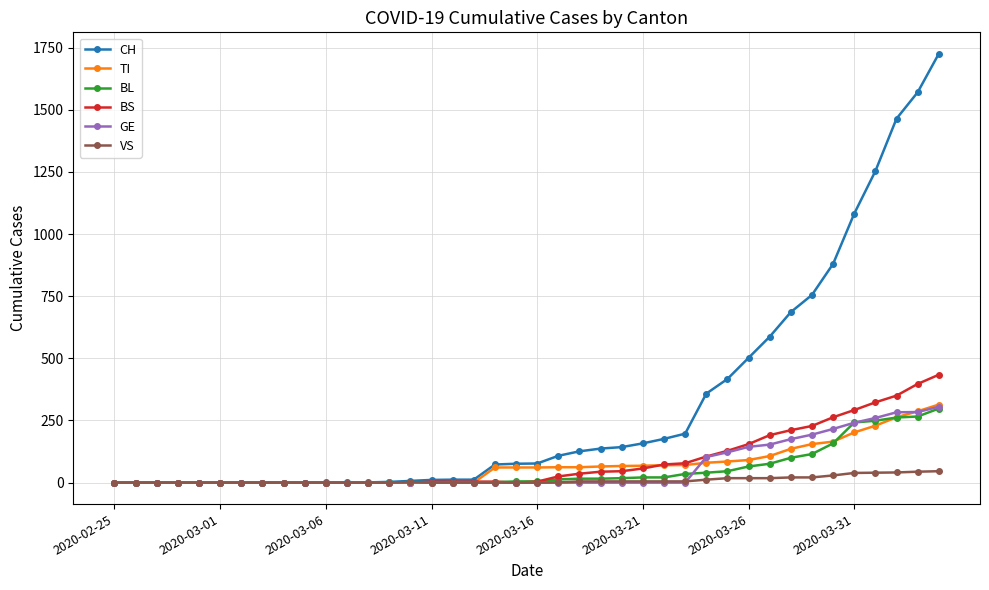

Which series has the largest range (max minus min)?

CH